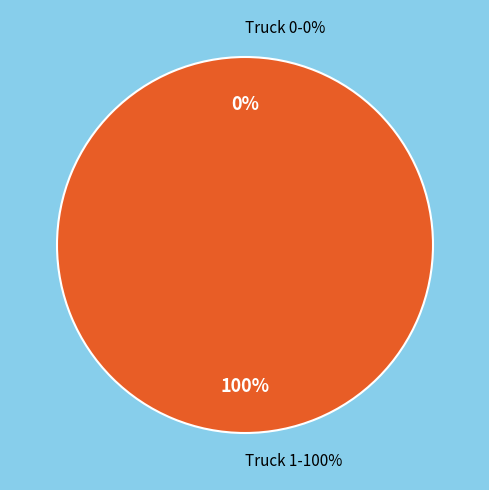

How many slices are in this pie chart?

2